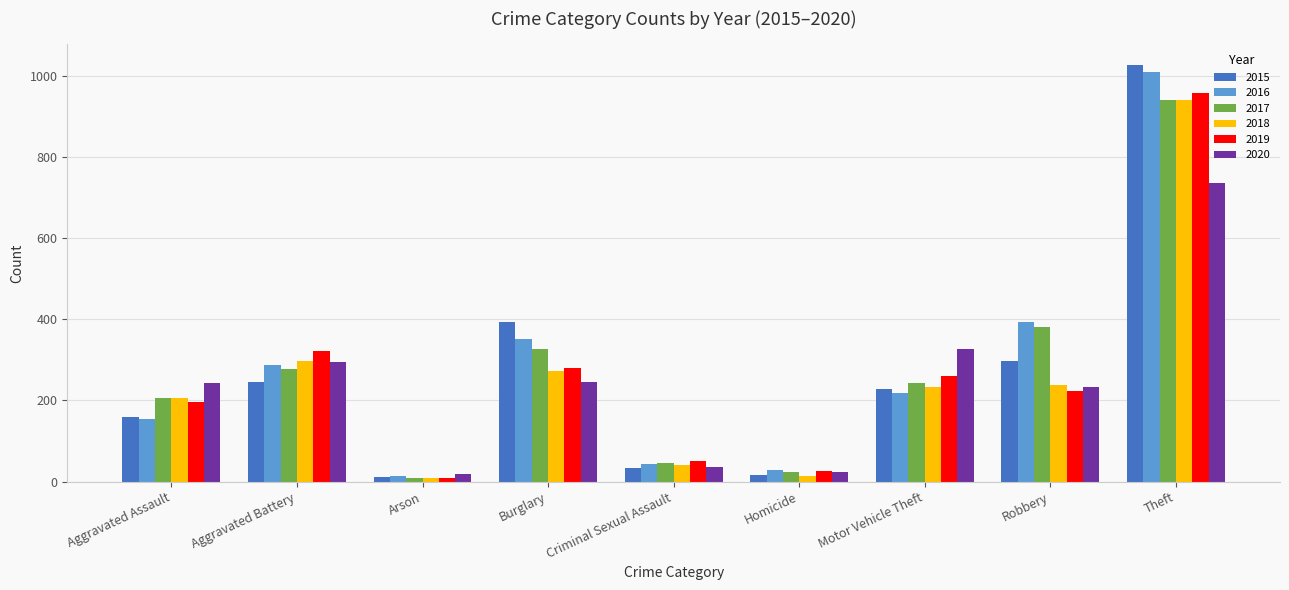

What is the sum of the 2019 values at Motor Vehicle Theft and Aggravated Assault?

457